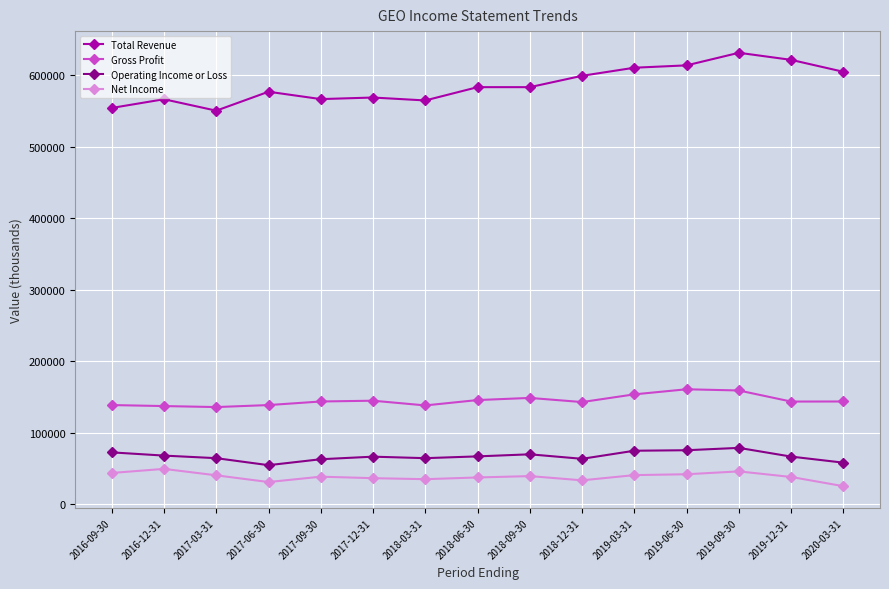

Rank the series by their maximum value, from lowest to highest.

Net Income, Operating Income or Loss, Gross Profit, Total Revenue